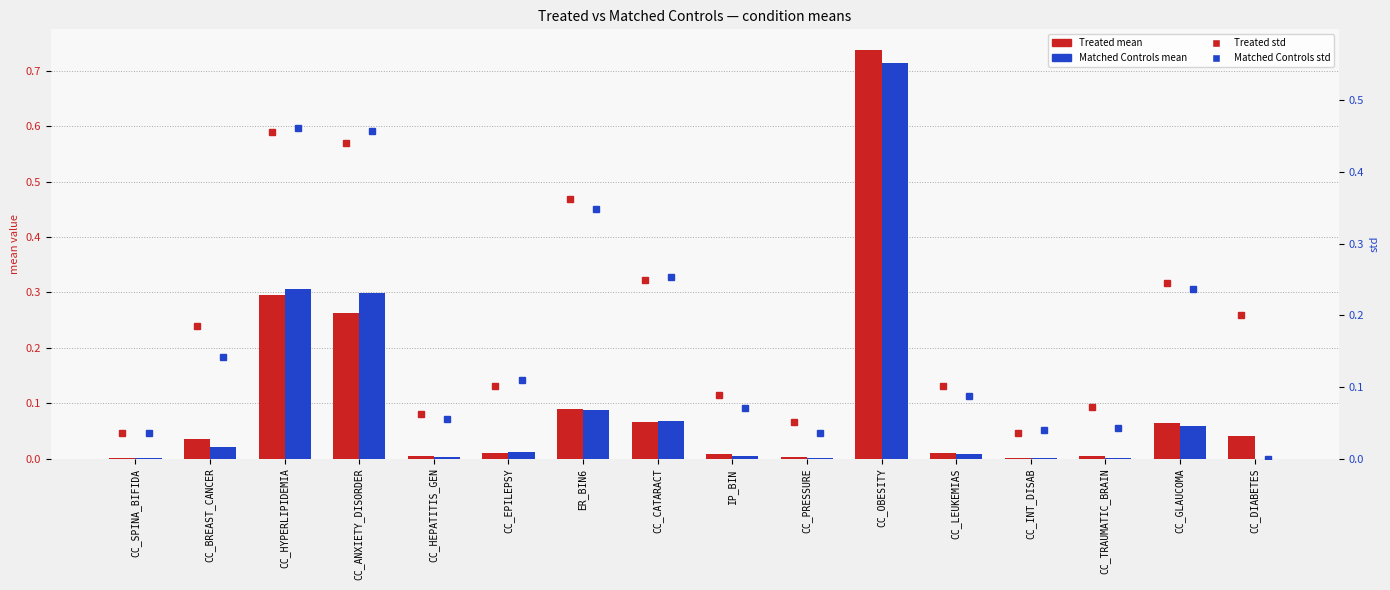

Which series has the largest total across all categories?

Treated std